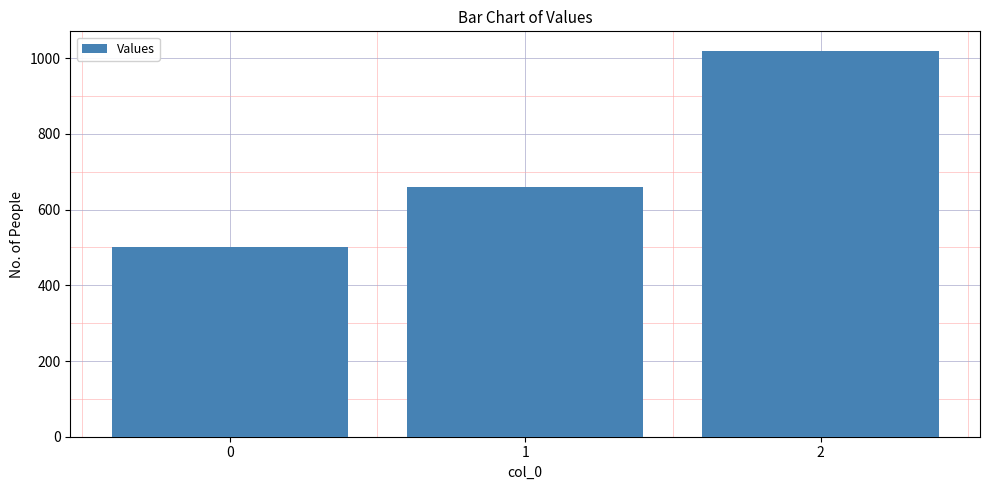

How many values are below 660?

1